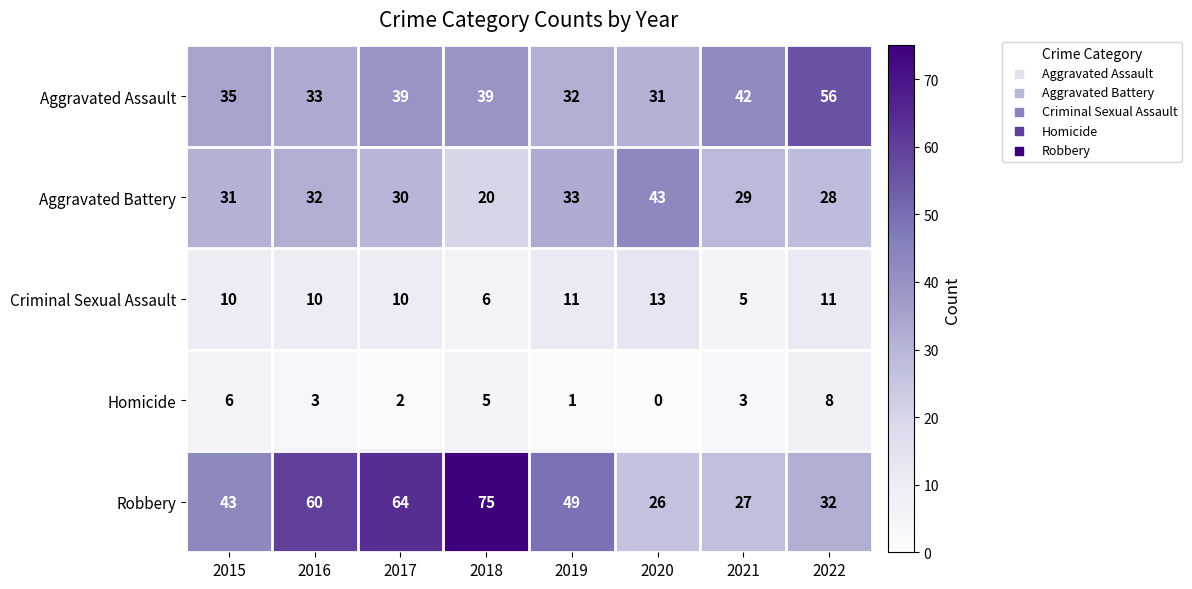

What is the total value across all series at 2017?

145